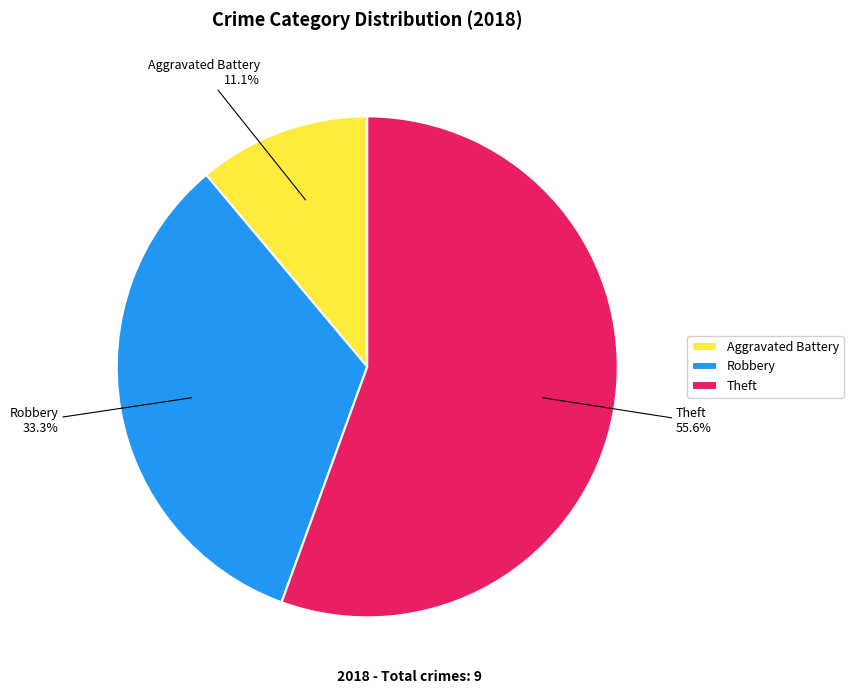

How many slices are in this pie chart?

3